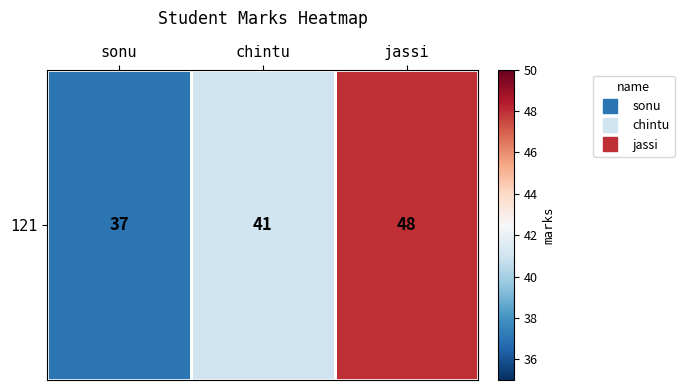

What is the difference between the maximum and second lowest values?

7